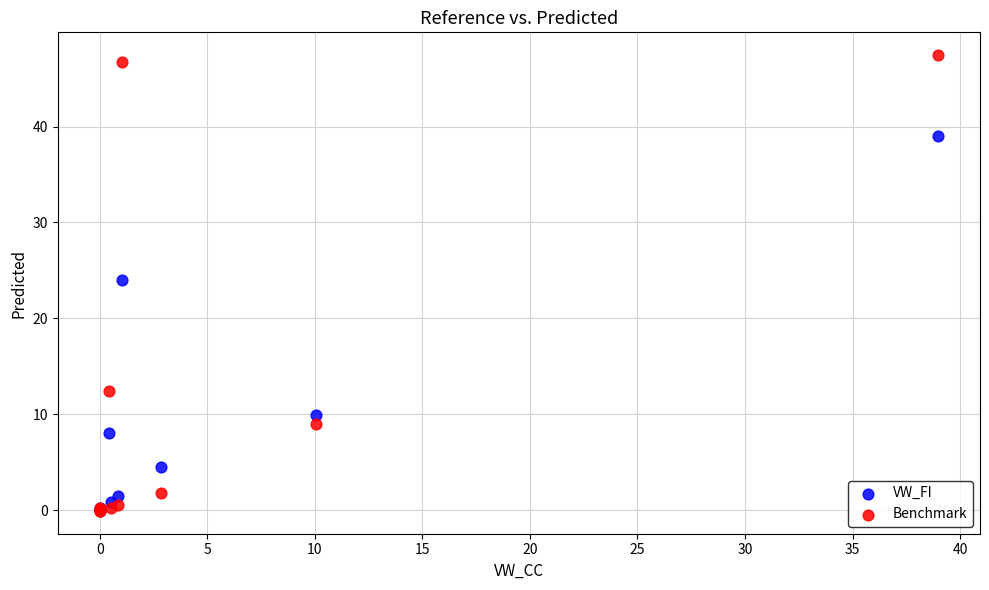

In the VW_FI series, what Y value is closest to 19?

24.0